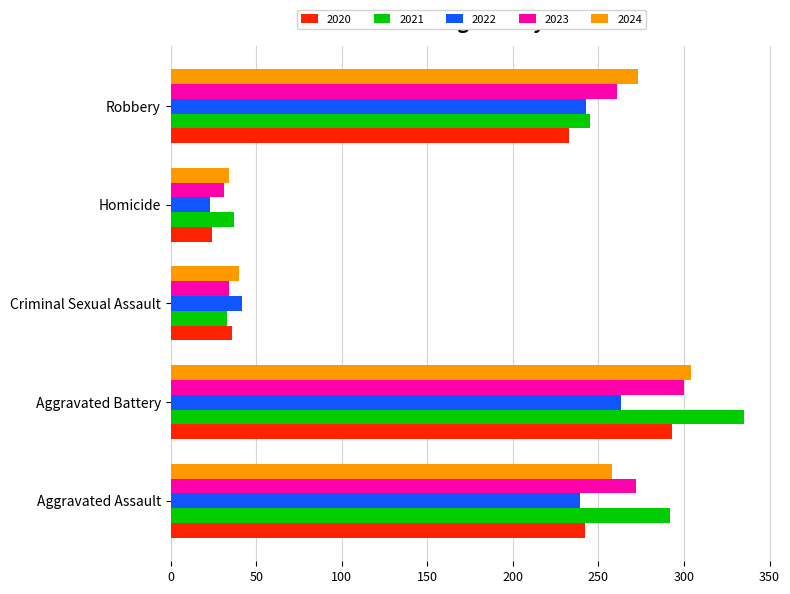

True or false: 2022 has a value of 23 at Homicide.

True